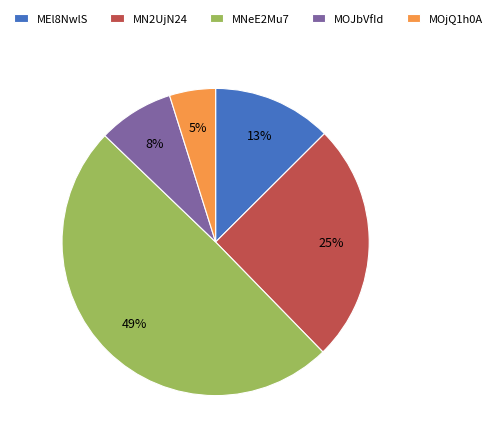

Rank the categories by value from lowest to highest.

MOjQ1h0A, MOJbVfId, MEl8NwlS, MN2UjN24, MNeE2Mu7